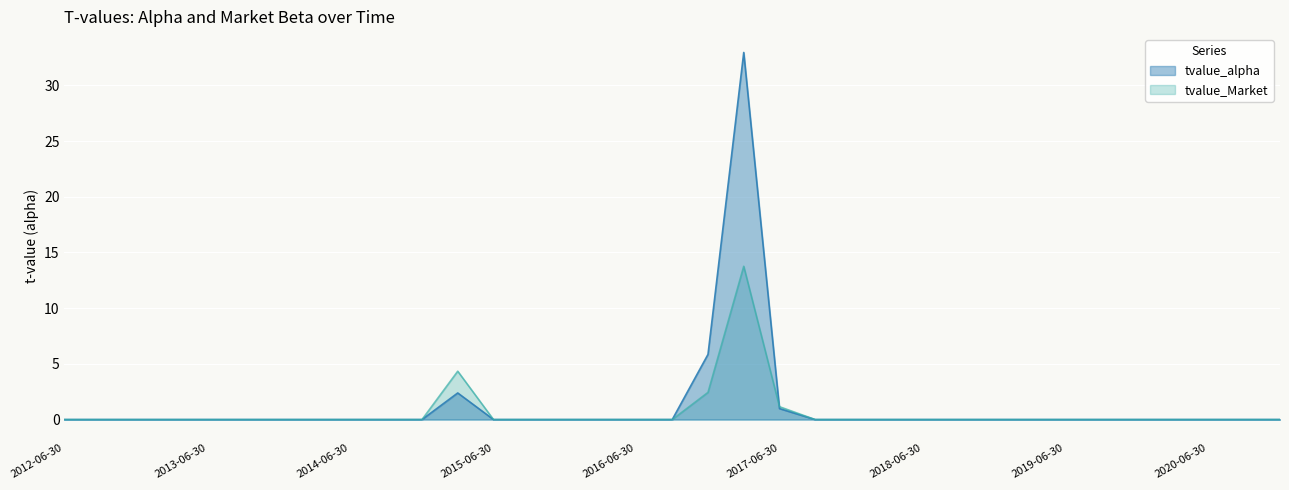

How many data points in tvalue_Market are above 0?

4